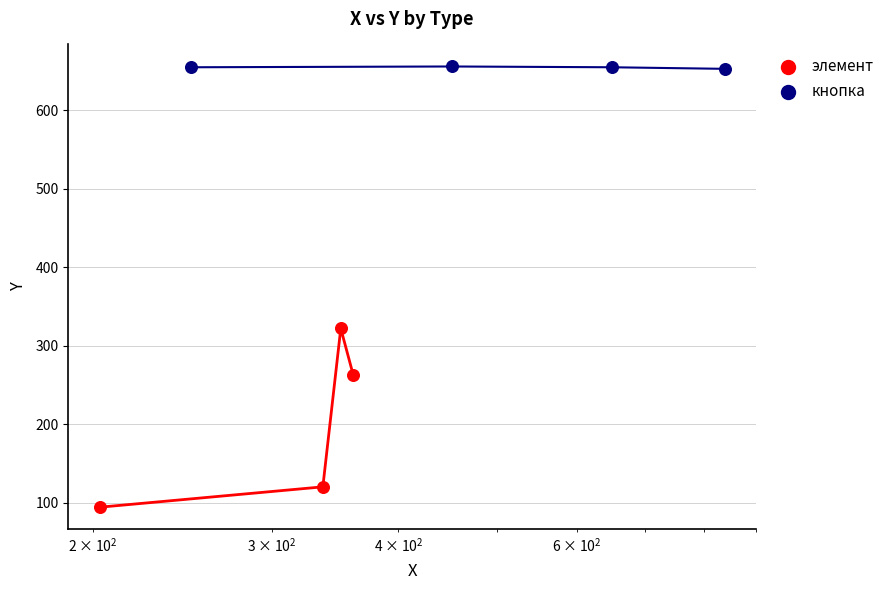

Which series contains the lowest Y value?

элемент